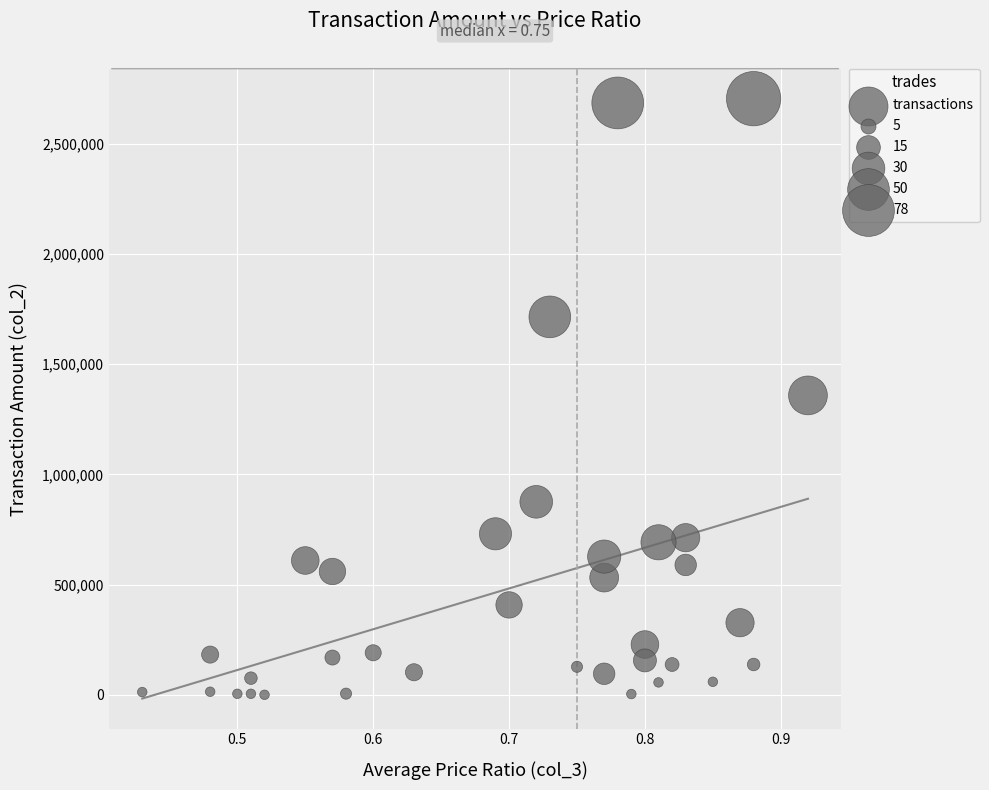

What is the range of Y values (max minus min)?

2704310